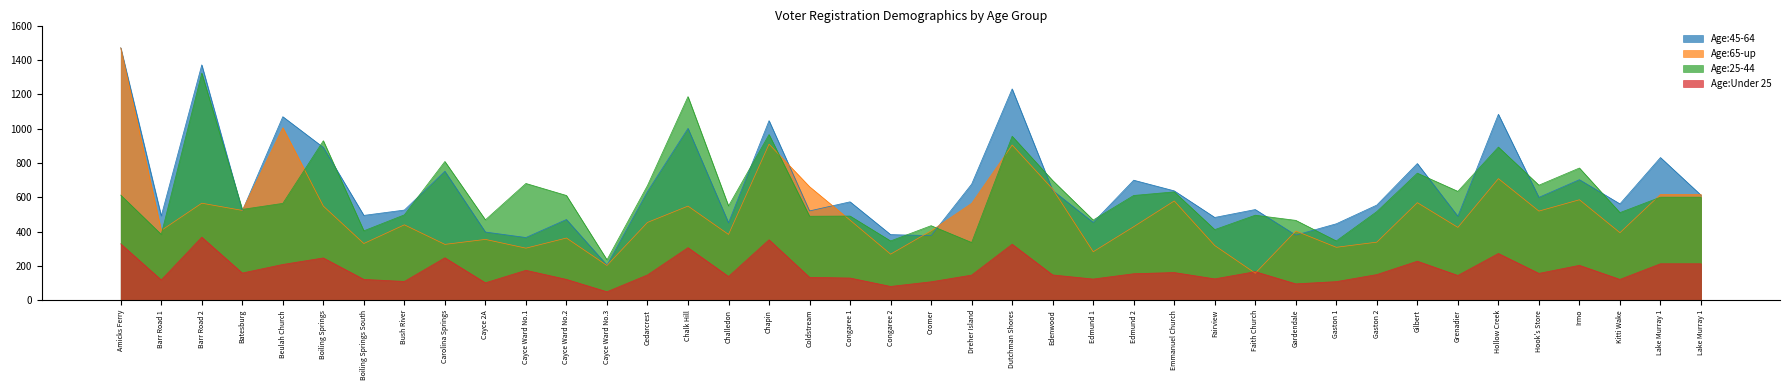

What is the approximate value of Age:45-64 at Congaree 2, to the nearest 100?

400